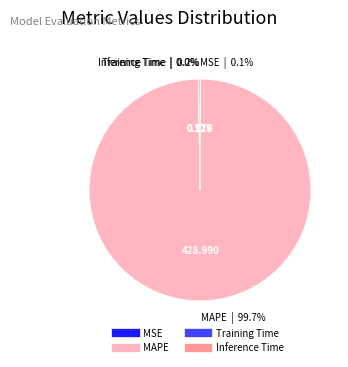

Is MAPE the majority of the pie?

Yes